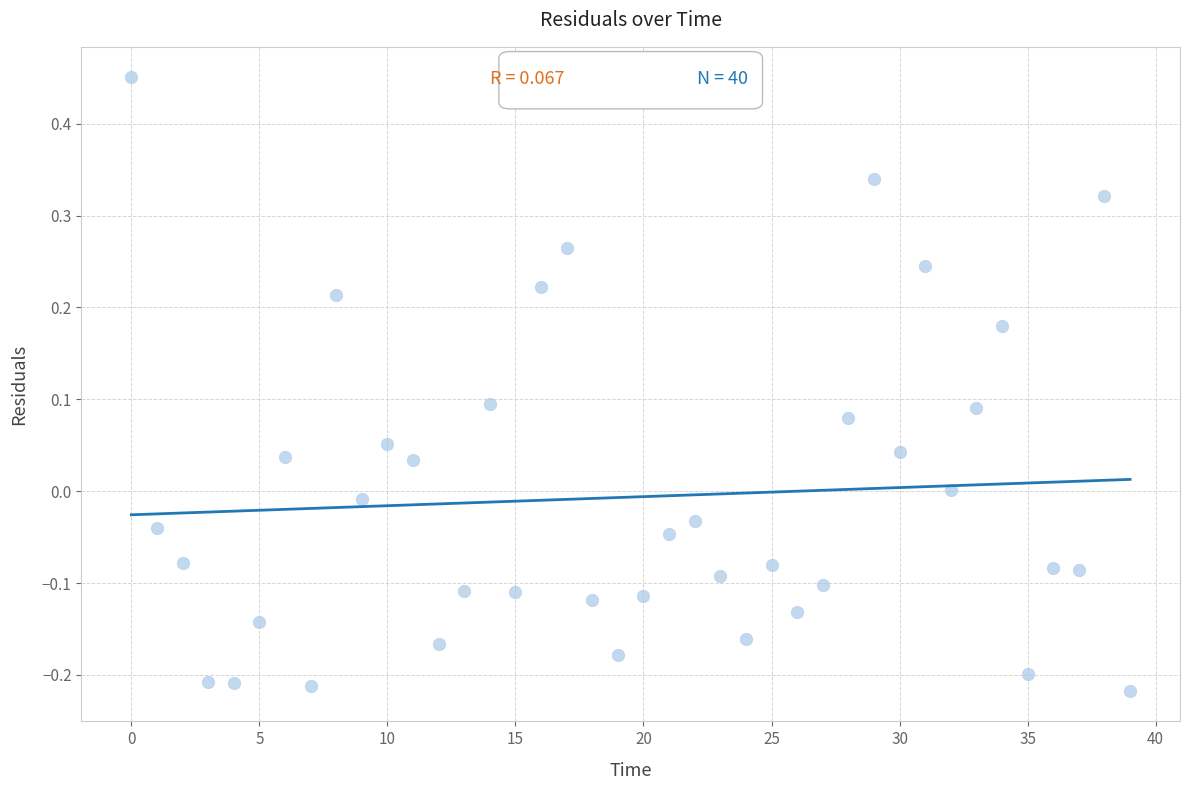

What is the range of Y values (max minus min)?

0.7